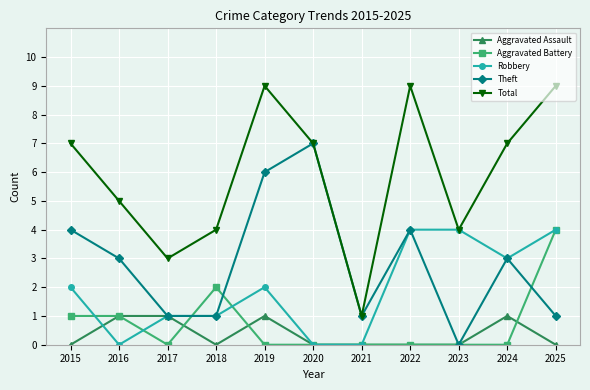

True or false: Total and Aggravated Assault cross at least once.

False